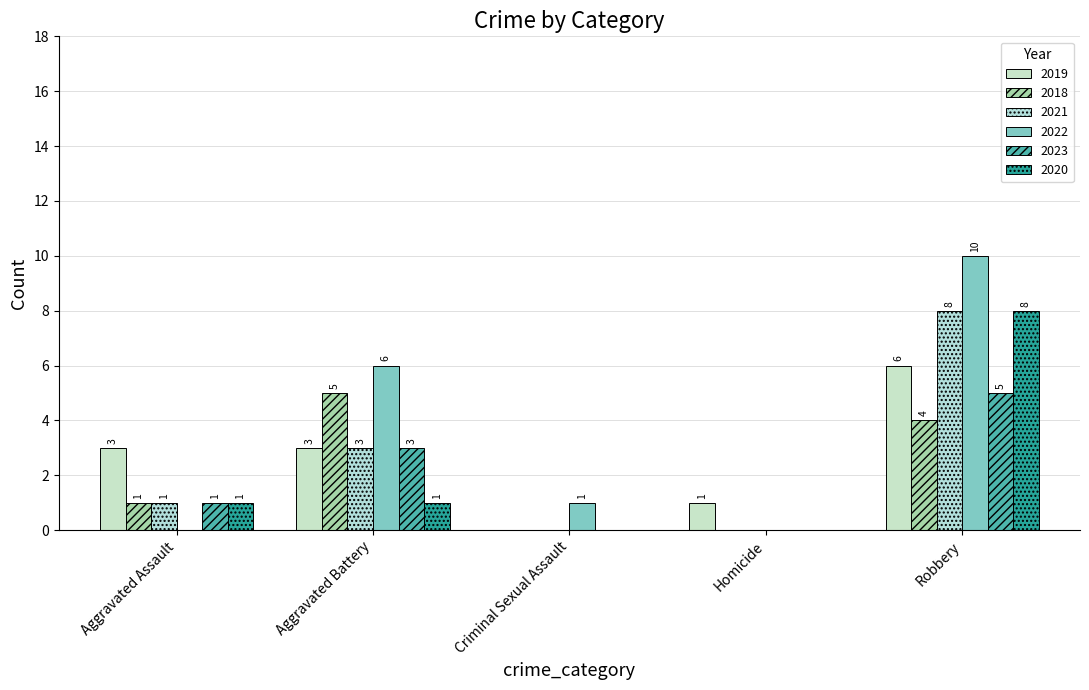

Are the bars horizontal?

No